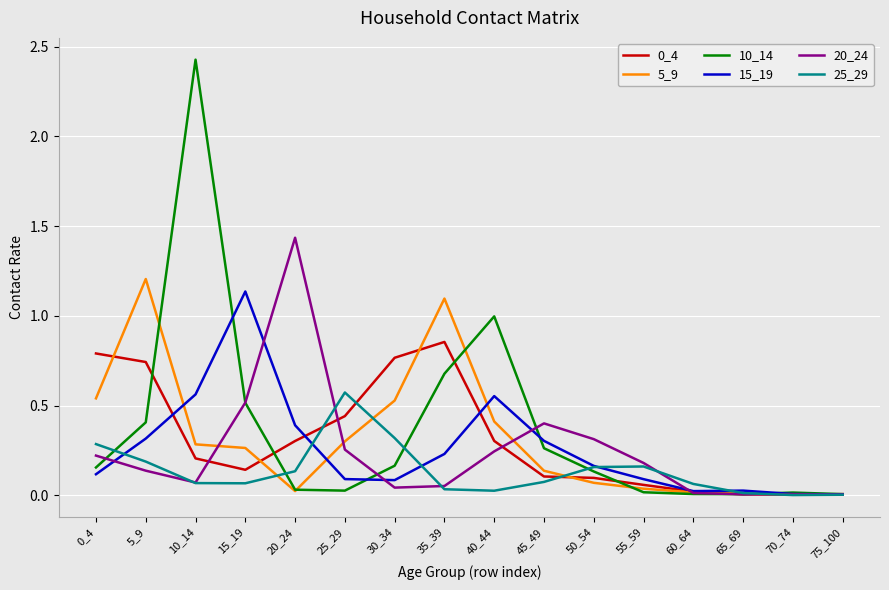

Does the chart have visible grid lines?

Yes